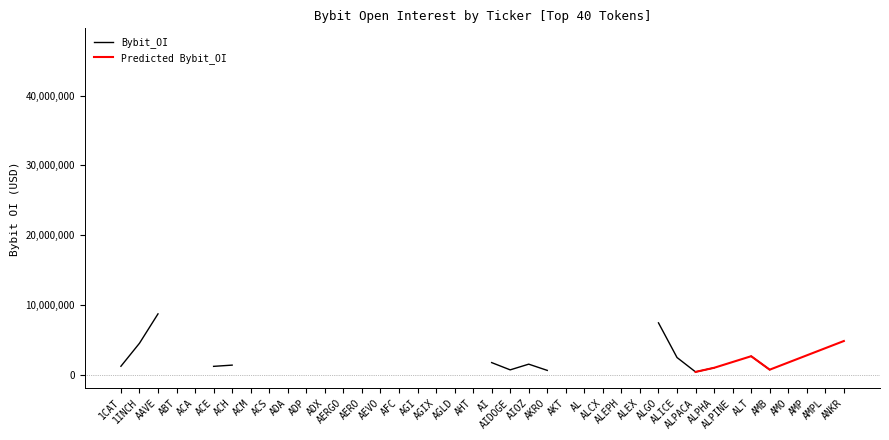

How many positive values are there?

21